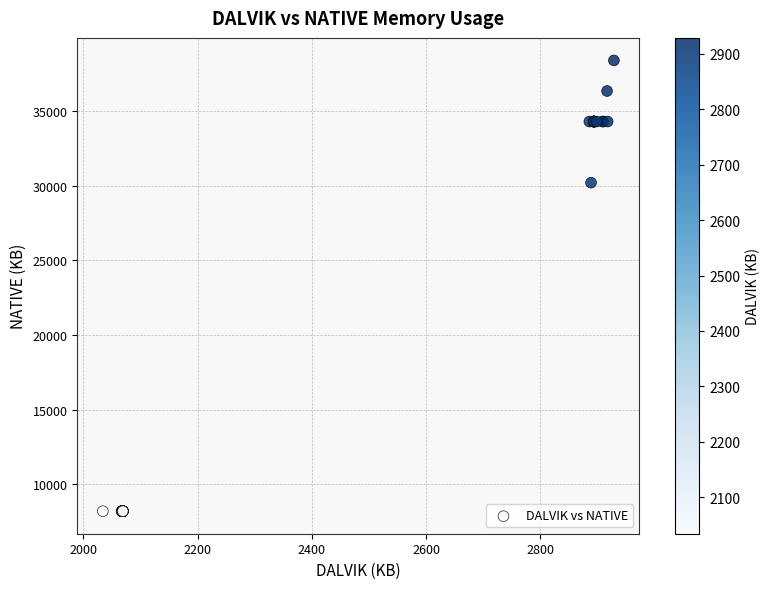

What Y value in the scatter plot is closest to 23296?

30208